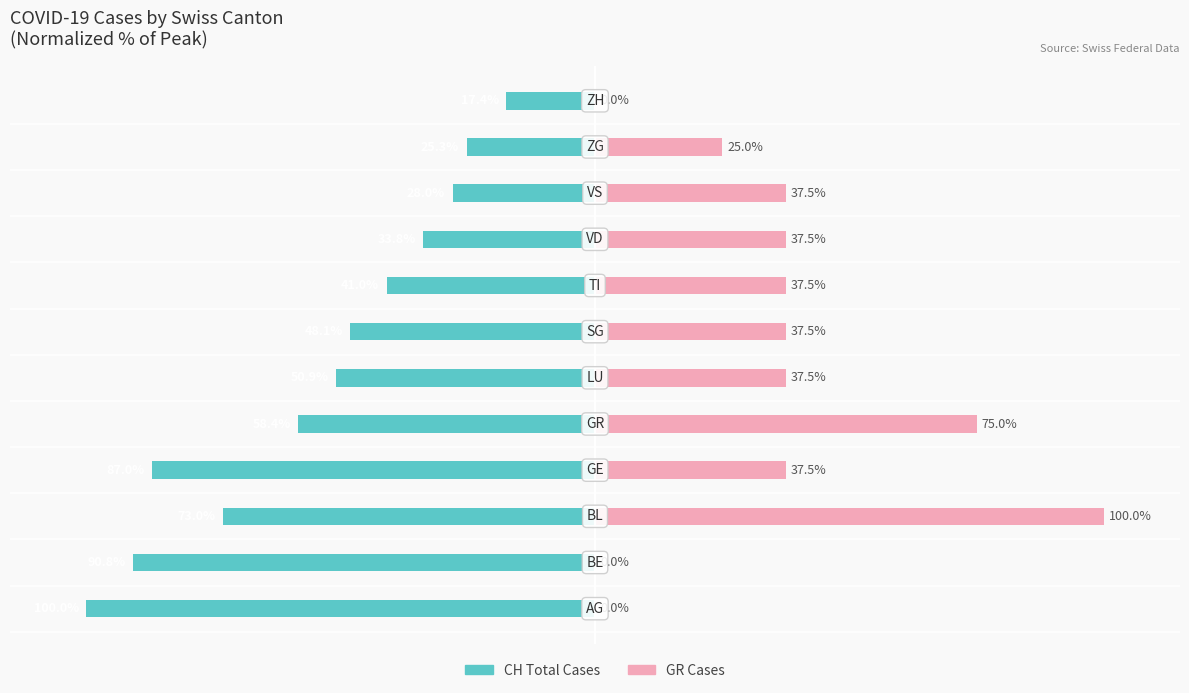

Is it true that CH (Total Cases) equals -33.2 at 10?

False